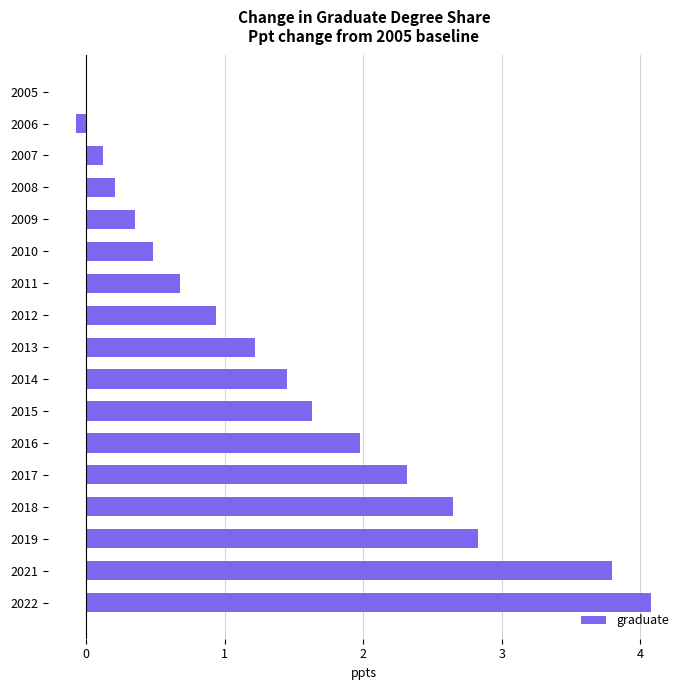

Are the bars horizontal?

Yes